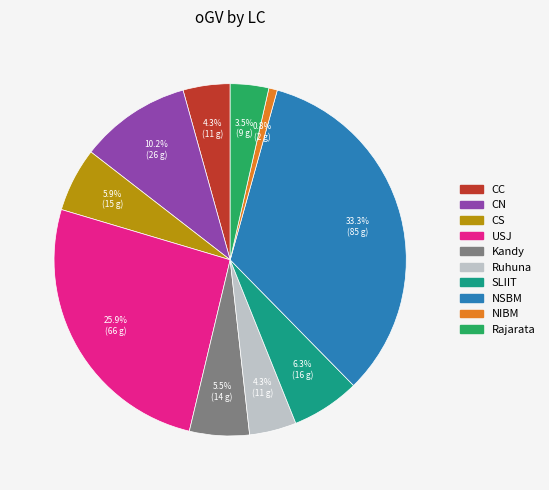

The CC slice represents 4% of the pie. True or false?

True